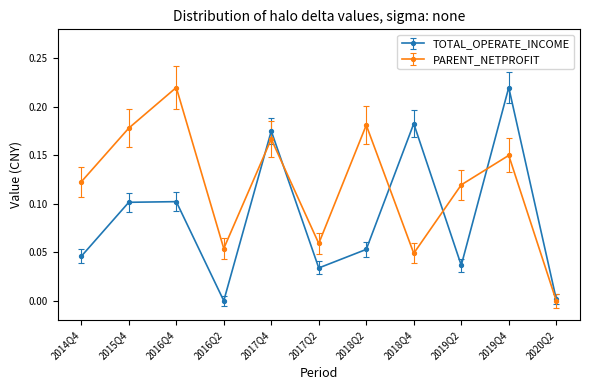

At which label does PARENT_NETPROFIT reach its minimum?

2020Q2